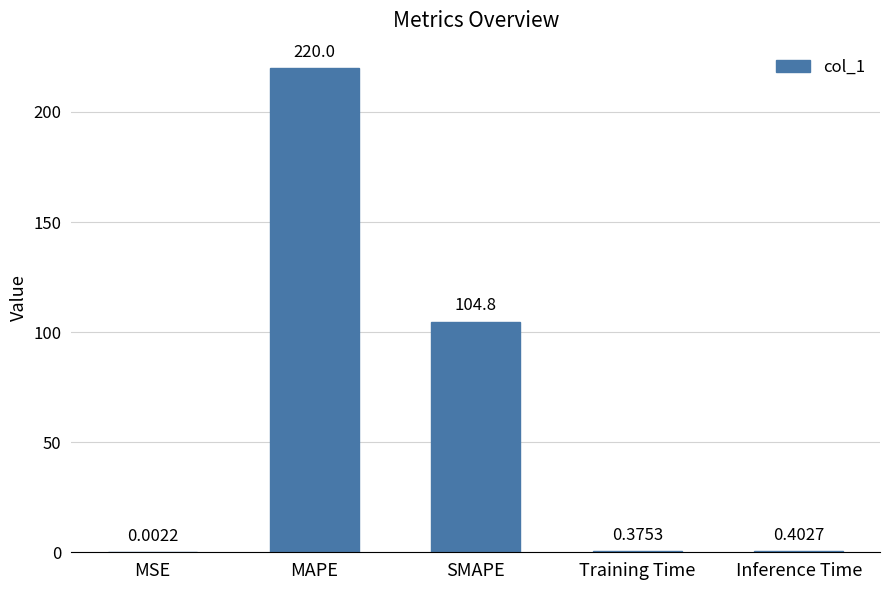

What is the change in value from MSE to SMAPE?

+104.8